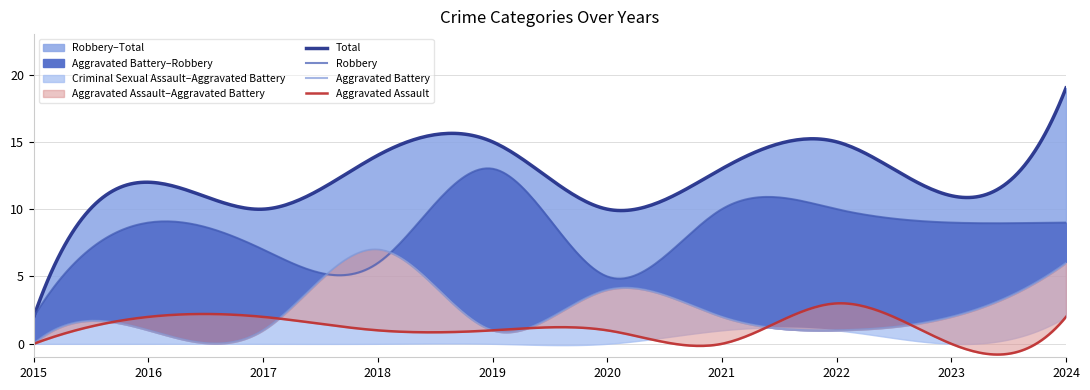

What is the difference between the second highest and second lowest values in the Total series?

5